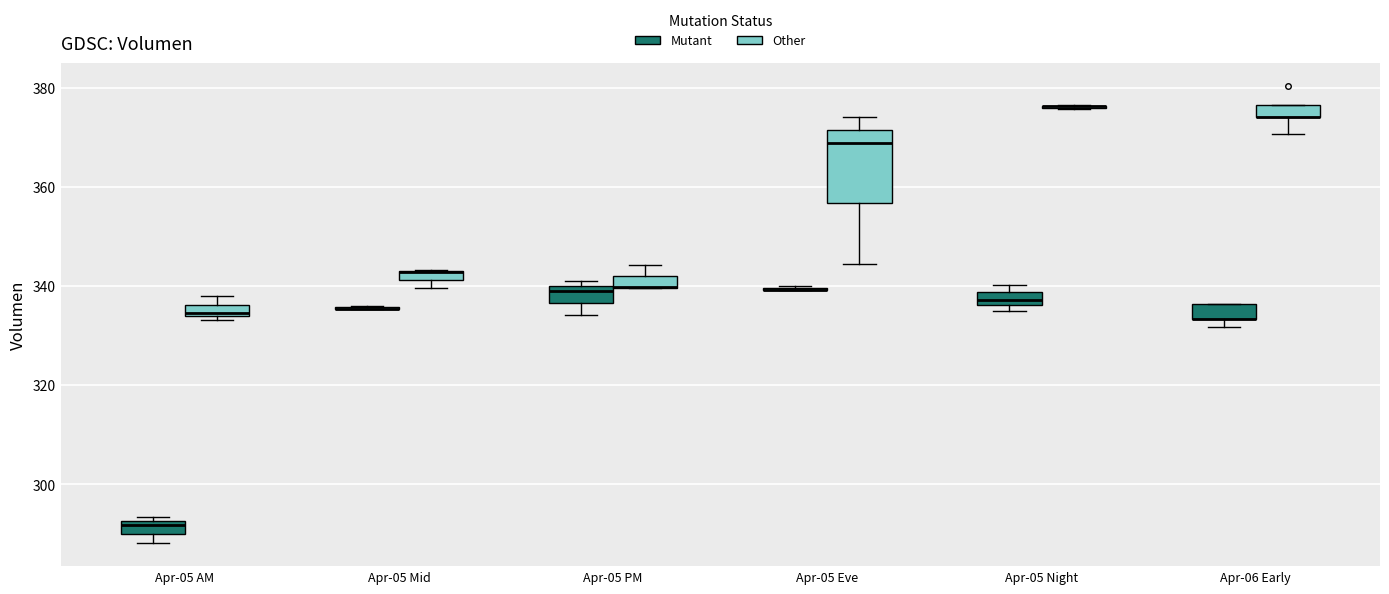

Comparing the boxes themselves (not the whiskers), which one is the tallest?

Apr-05 Eve (Other)